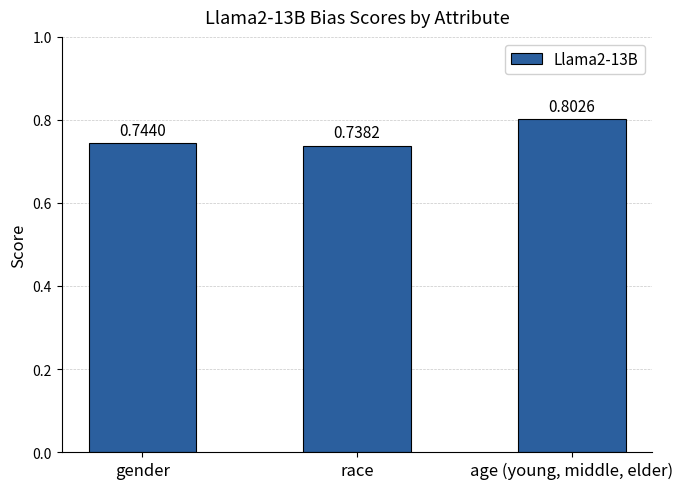

What is the greatest value displayed?

0.8